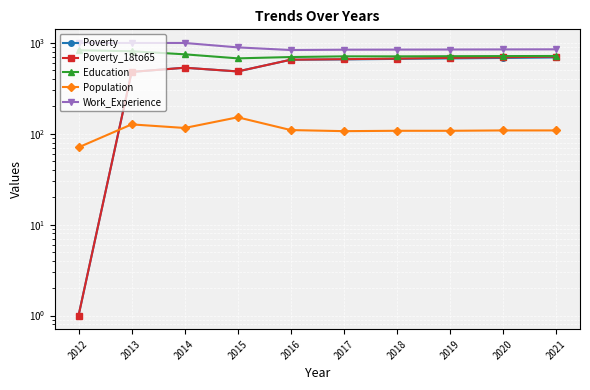

Which series changed the most between 2014 and 2017?

Work_Experience